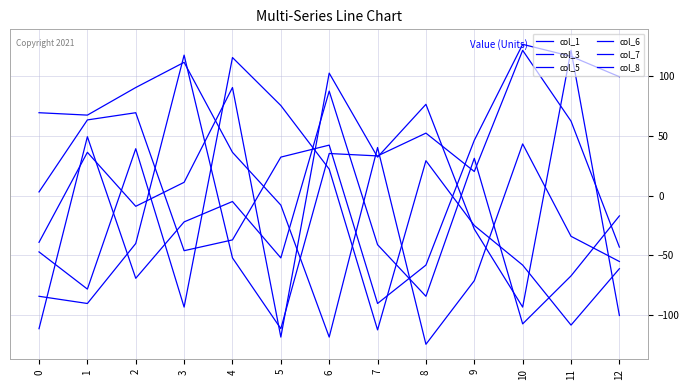

How many values in the col_6 series are below 36?

6